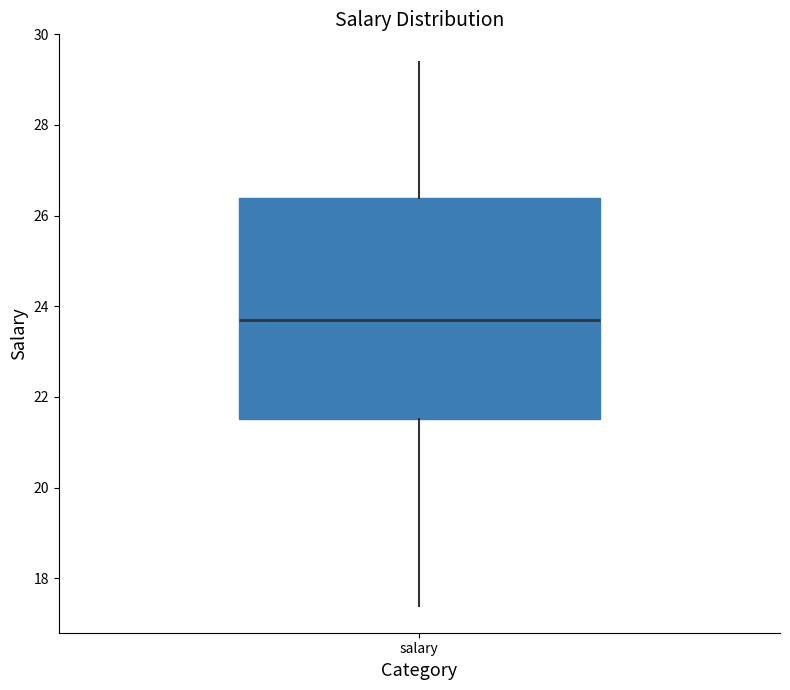

Where is the upper edge of the box for salary on the y-axis? The values are not printed on the chart, so give them approximately, as read against the axis.

26.4